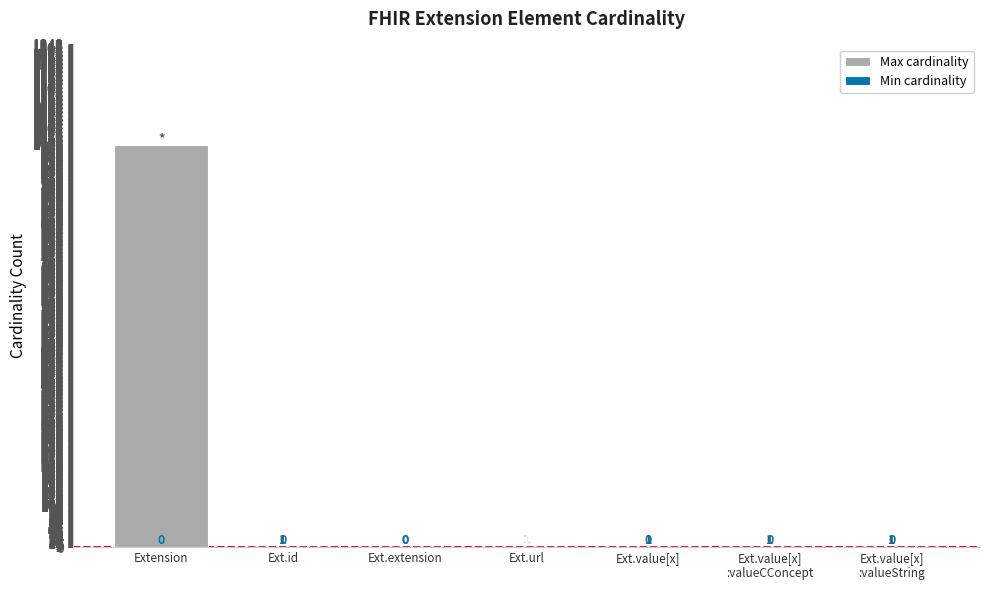

Reading left to right, what are all the values shown in this chart?

Max cardinality: 999	1	0	1	1	1	1
Min cardinality: 0	0	0	1	0	0	0